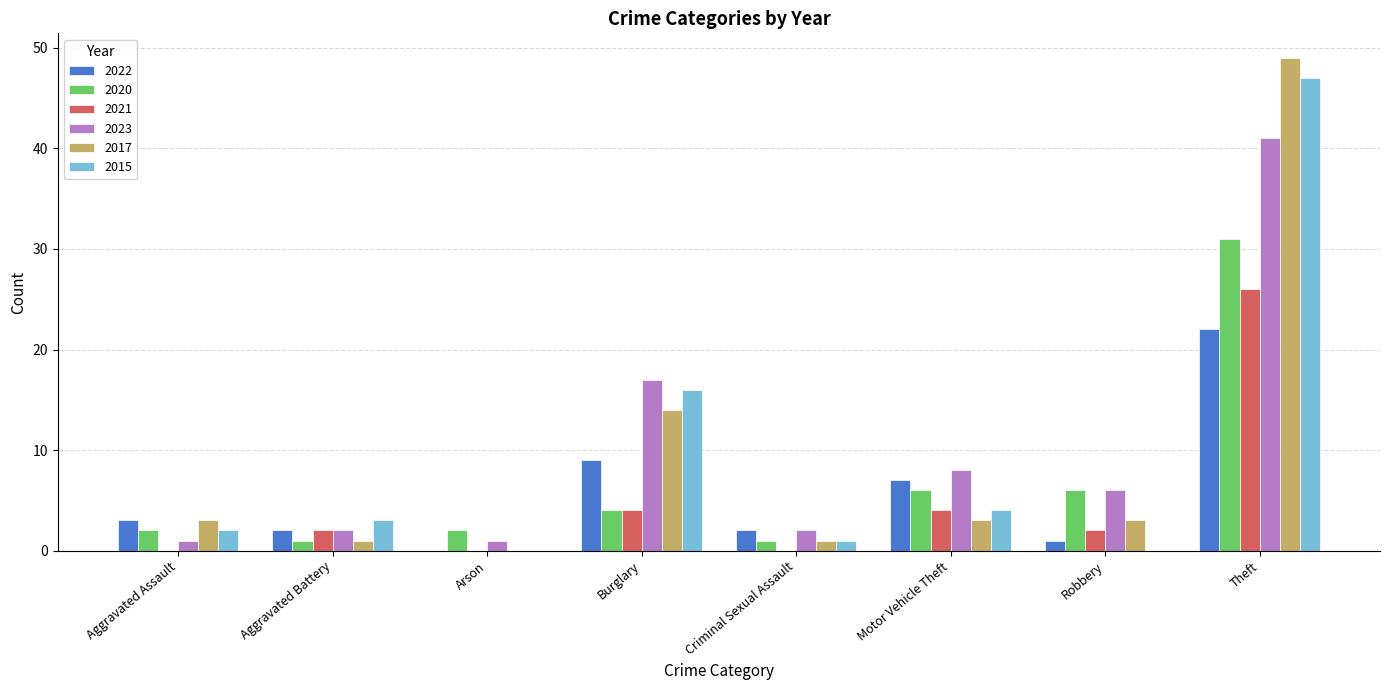

Is the value of 2015 at Burglary greater than the value of 2021 at Motor Vehicle Theft?

Yes